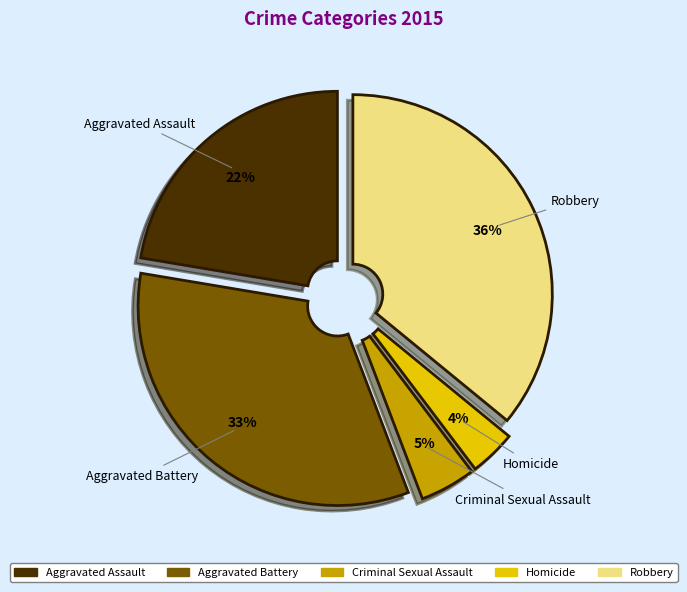

To the nearest percent, what is the difference between the Criminal Sexual Assault and Robbery slice percentages?

31%